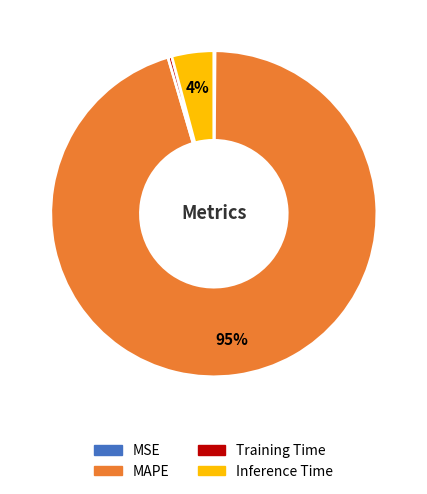

To the nearest percent, what portion does Inference Time represent?

4%